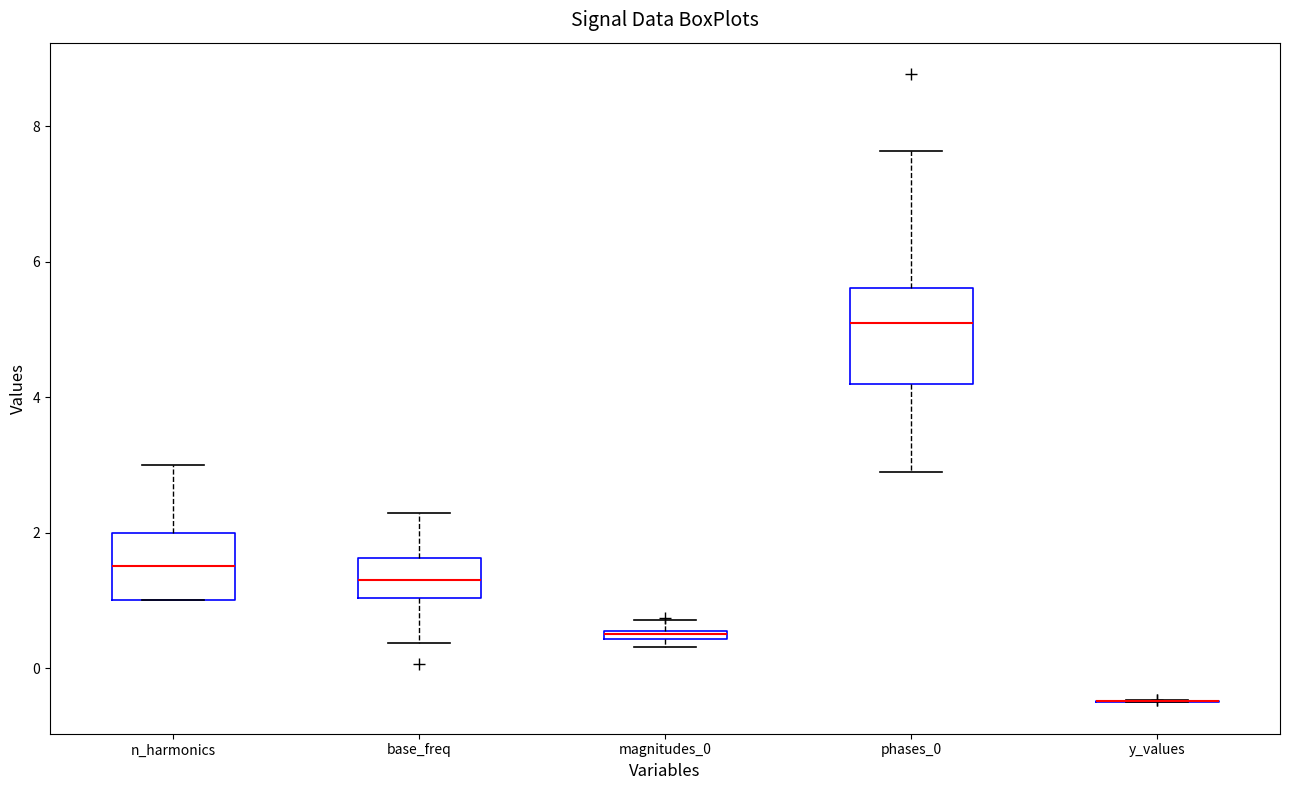

Where does the lower whisker of the box for phases_0 end on the y-axis? The values are not printed on the chart, so give them approximately, as read against the axis.

2.8